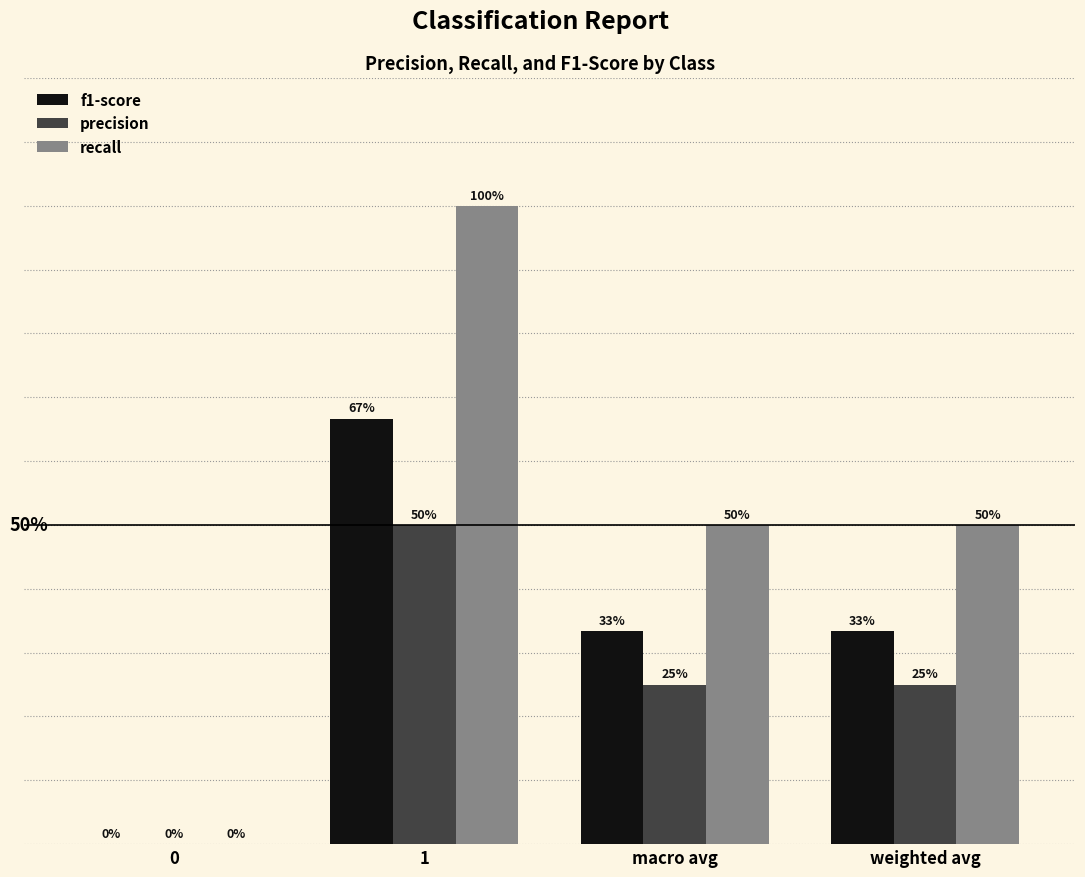

Does the chart contain stacked bars?

No